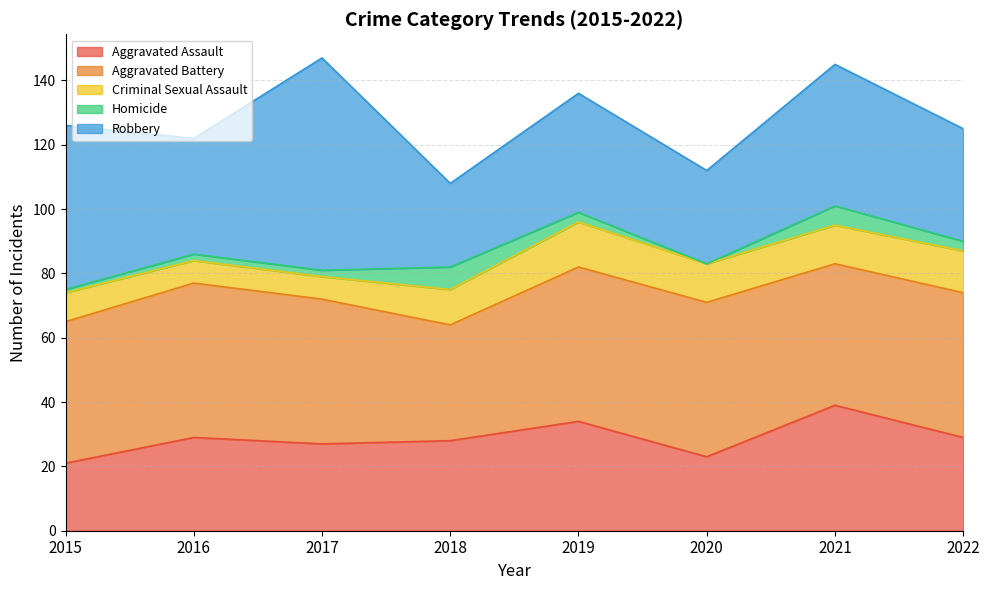

Does the chart display data point markers on the line(s)?

No